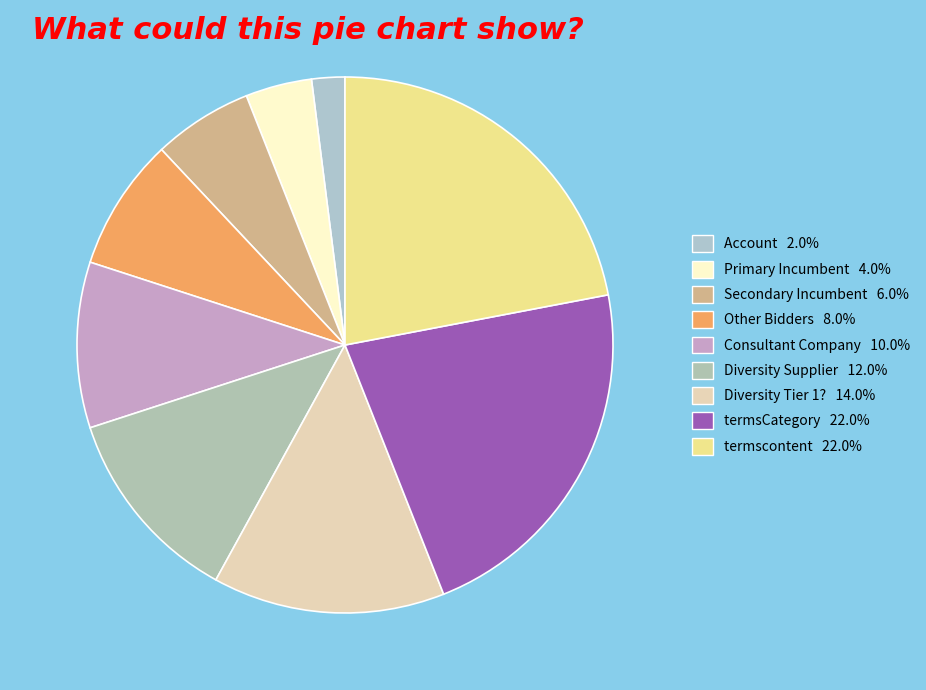

How many slices are in this pie chart?

9